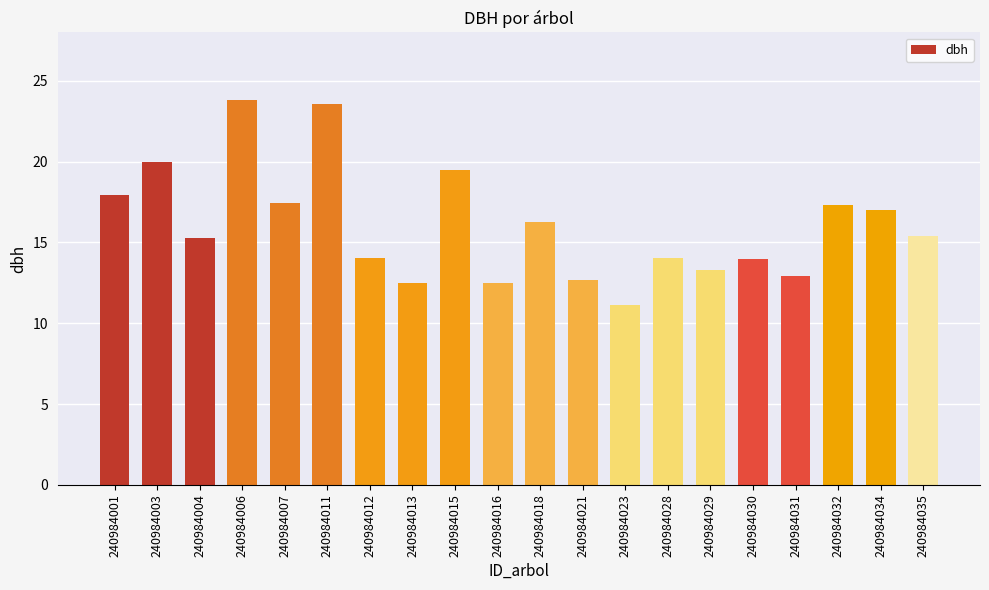

How many categories are shown in the chart?

20